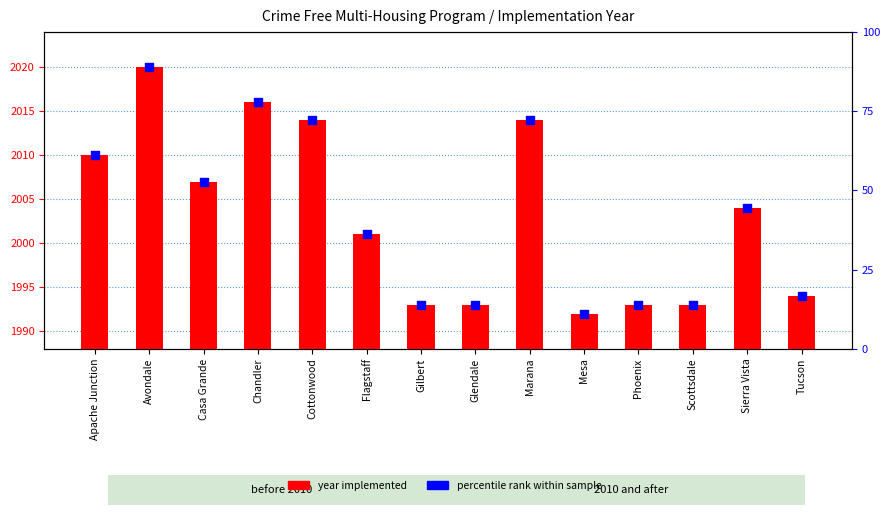

At which category is the sum across all series the highest?

Avondale